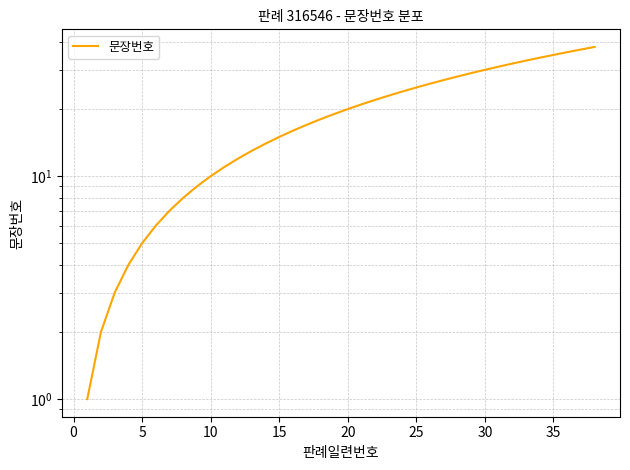

What is the sum of all values?

741